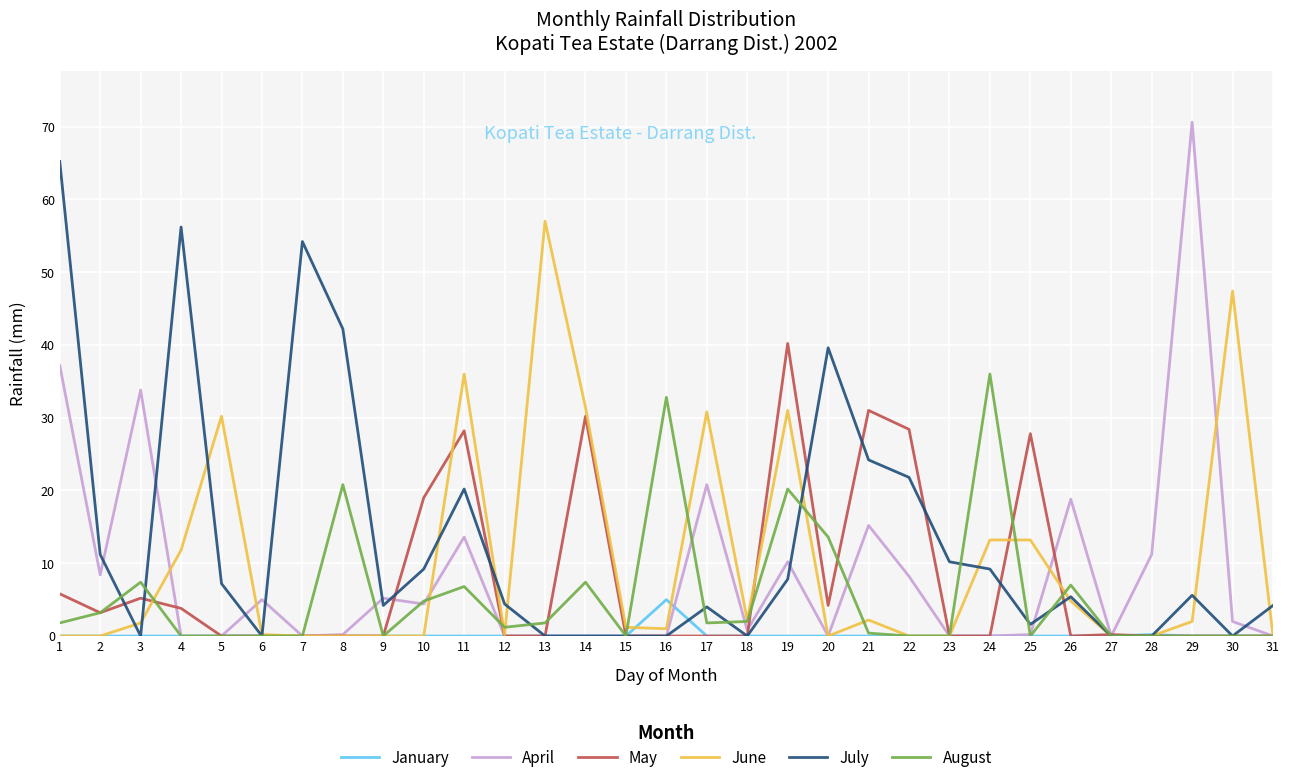

What is the maximum value shown in the chart?

70.6